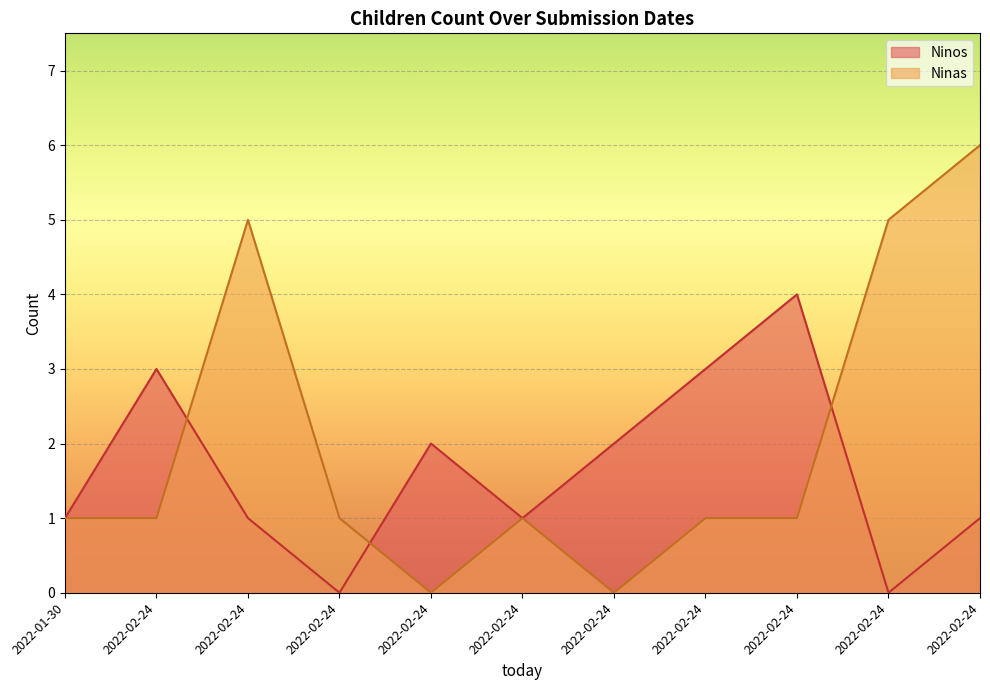

True or false: Ninos and Ninas intersect in this chart.

True